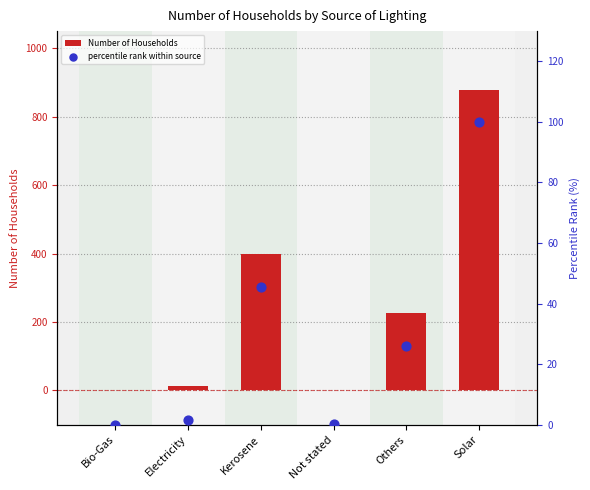

Which series contains the lowest Y value?

Number of Households